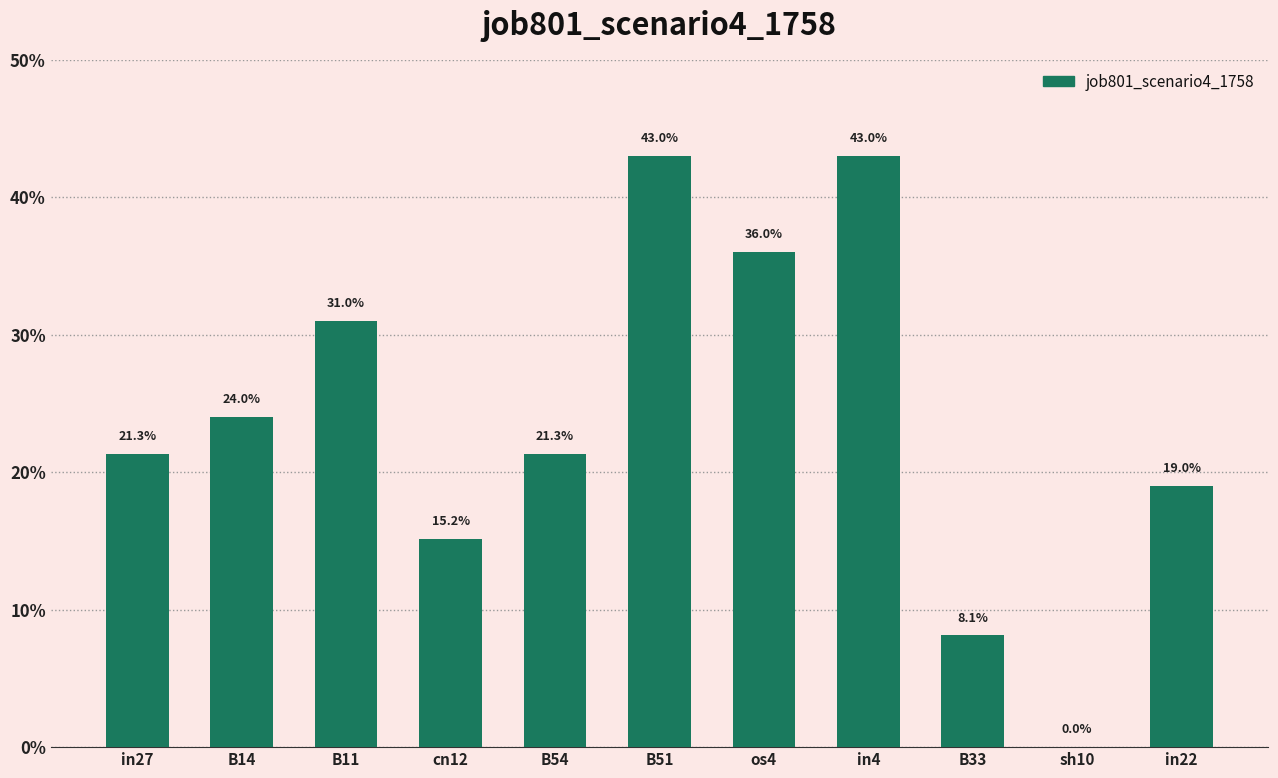

The chart shows a value of 0.4 at B14. True or false?

False